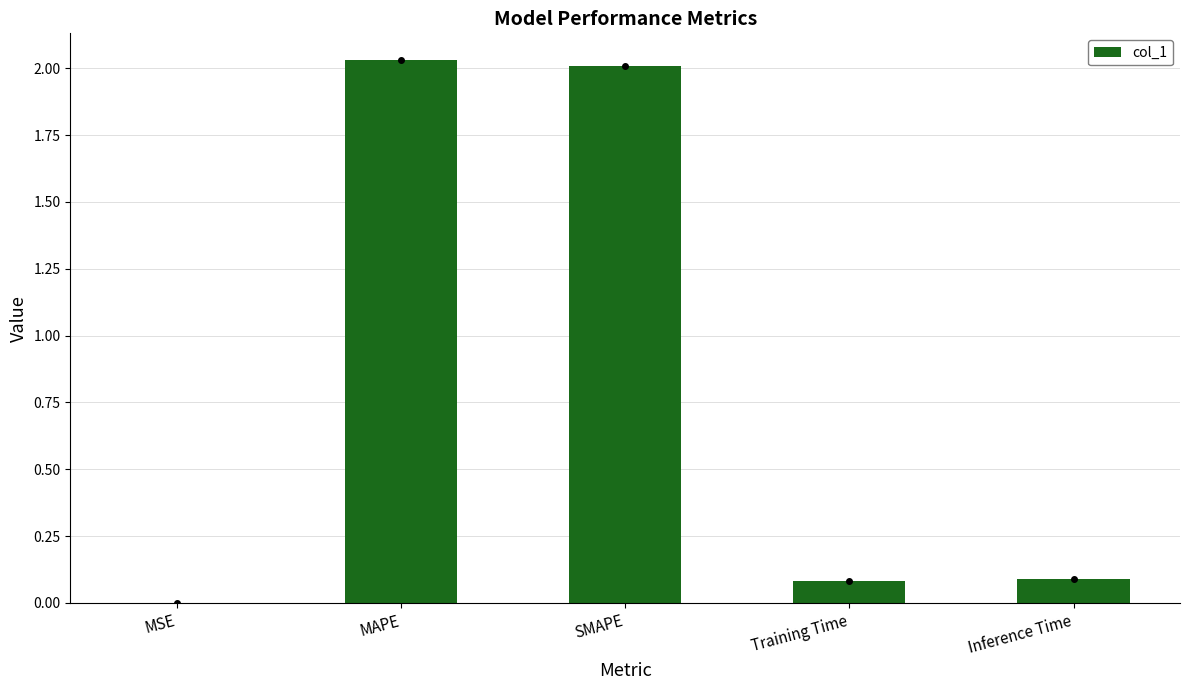

What is the difference between the values at Inference Time and MSE?

0.1